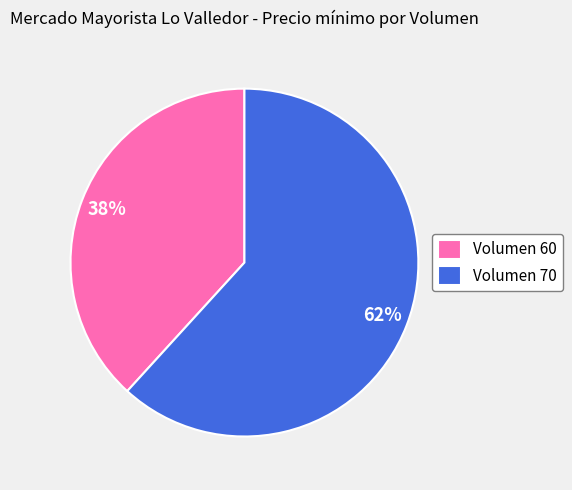

Which slice is the largest?

Volumen 70